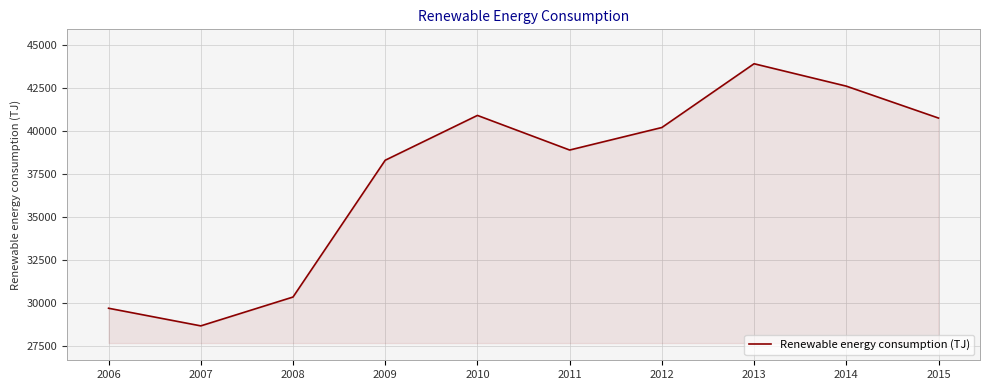

The value at 2010 is 72387.8. True or false?

False